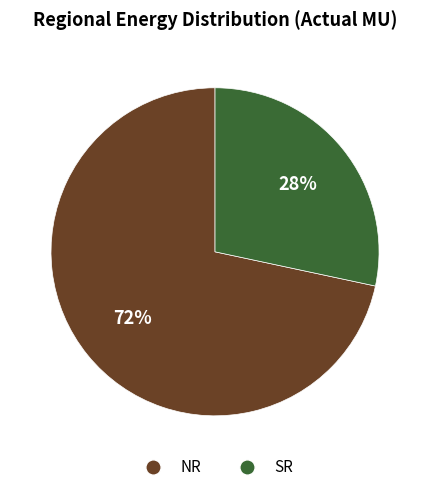

The SR slice represents 28% of the pie. True or false?

True